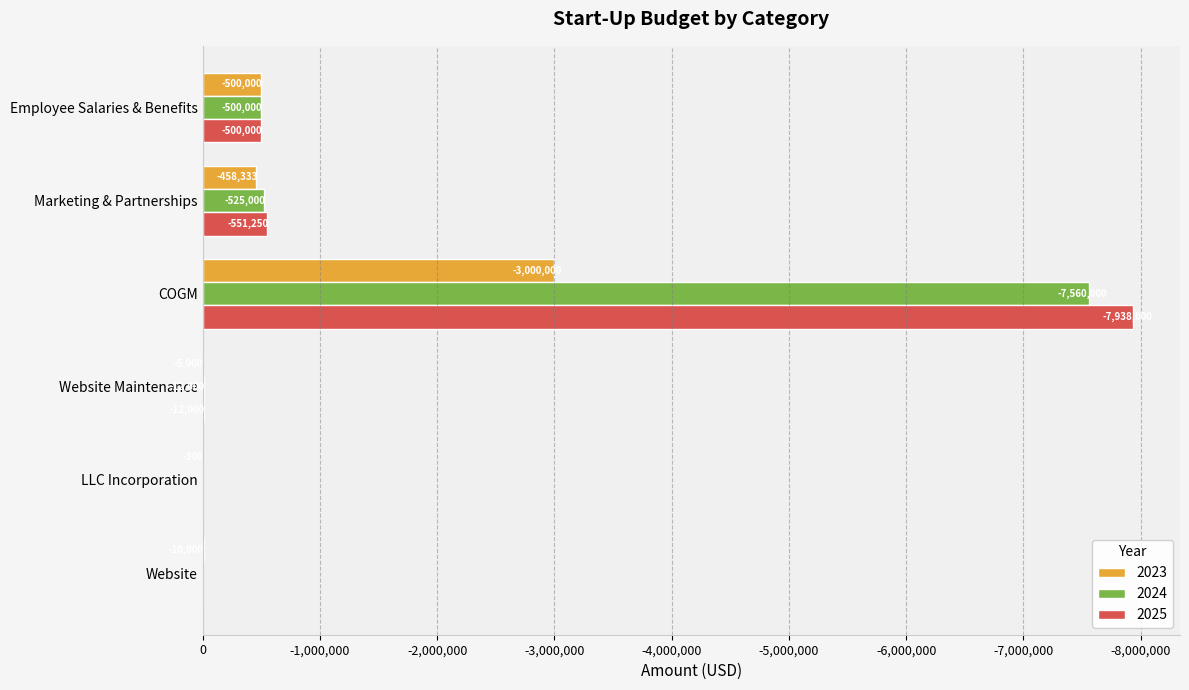

How many values in the 2024 series exceed -12000?

2